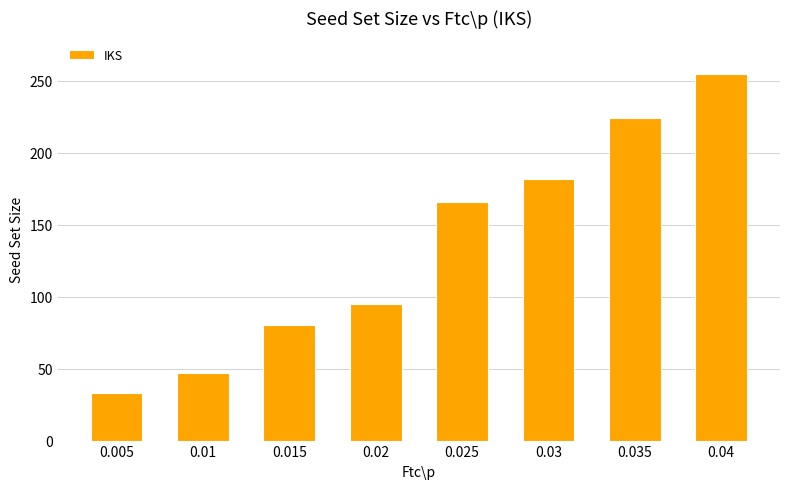

Are the bars grouped side by side (vs. stacked)?

No